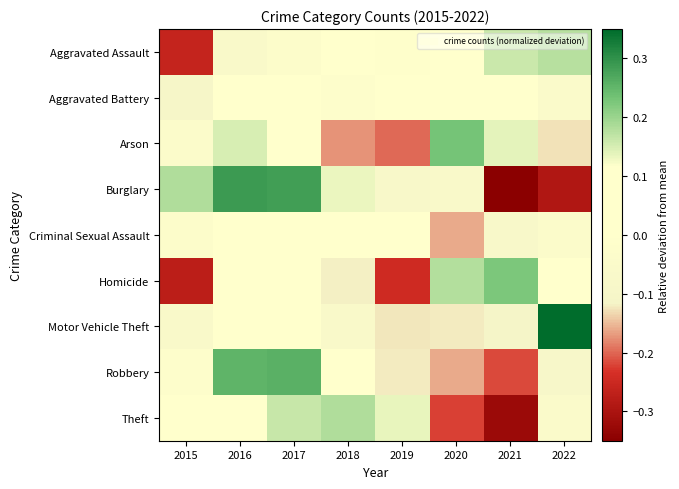

Reading right to left, what are all the values shown in this chart?

Aggravated Assault: 2022=0.2	2021=0.2	2020=0.0	2019=-0.0	2018=0.0	2017=-0.0	2016=-0.1	2015=-0.3
Aggravated Battery: 2022=-0.1	2021=0.0	2020=0.0	2019=0.0	2018=-0.0	2017=0.0	2016=0.0	2015=-0.1
Arson: 2022=-0.1	2021=0.1	2020=0.2	2019=-0.2	2018=-0.2	2017=0.0	2016=0.1	2015=-0.0
Burglary: 2022=-0.3	2021=-0.4	2020=-0.1	2019=-0.1	2018=0.1	2017=0.3	2016=0.3	2015=0.2
Criminal Sexual Assault: 2022=-0.0	2021=-0.1	2020=-0.2	2019=0.1	2018=0.1	2017=0.1	2016=0.0	2015=-0.0
Homicide: 2022=0.0	2021=0.2	2020=0.2	2019=-0.2	2018=-0.1	2017=0.1	2016=0.1	2015=-0.3
Motor Vehicle Theft: 2022=0.4	2021=-0.1	2020=-0.1	2019=-0.1	2018=-0.1	2017=0.1	2016=0.0	2015=-0.1
Robbery: 2022=-0.1	2021=-0.2	2020=-0.2	2019=-0.1	2018=0.1	2017=0.3	2016=0.3	2015=-0.0
Theft: 2022=-0.0	2021=-0.3	2020=-0.2	2019=0.1	2018=0.2	2017=0.2	2016=0.1	2015=0.0